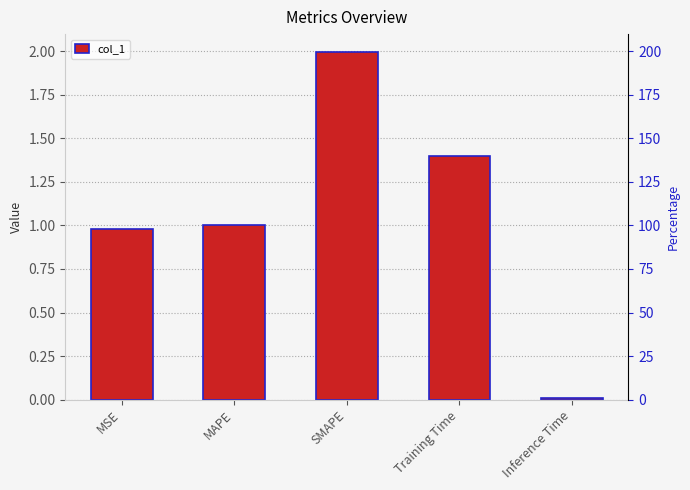

Rank the categories by value from lowest to highest.

Inference Time, MSE, MAPE, Training Time, SMAPE